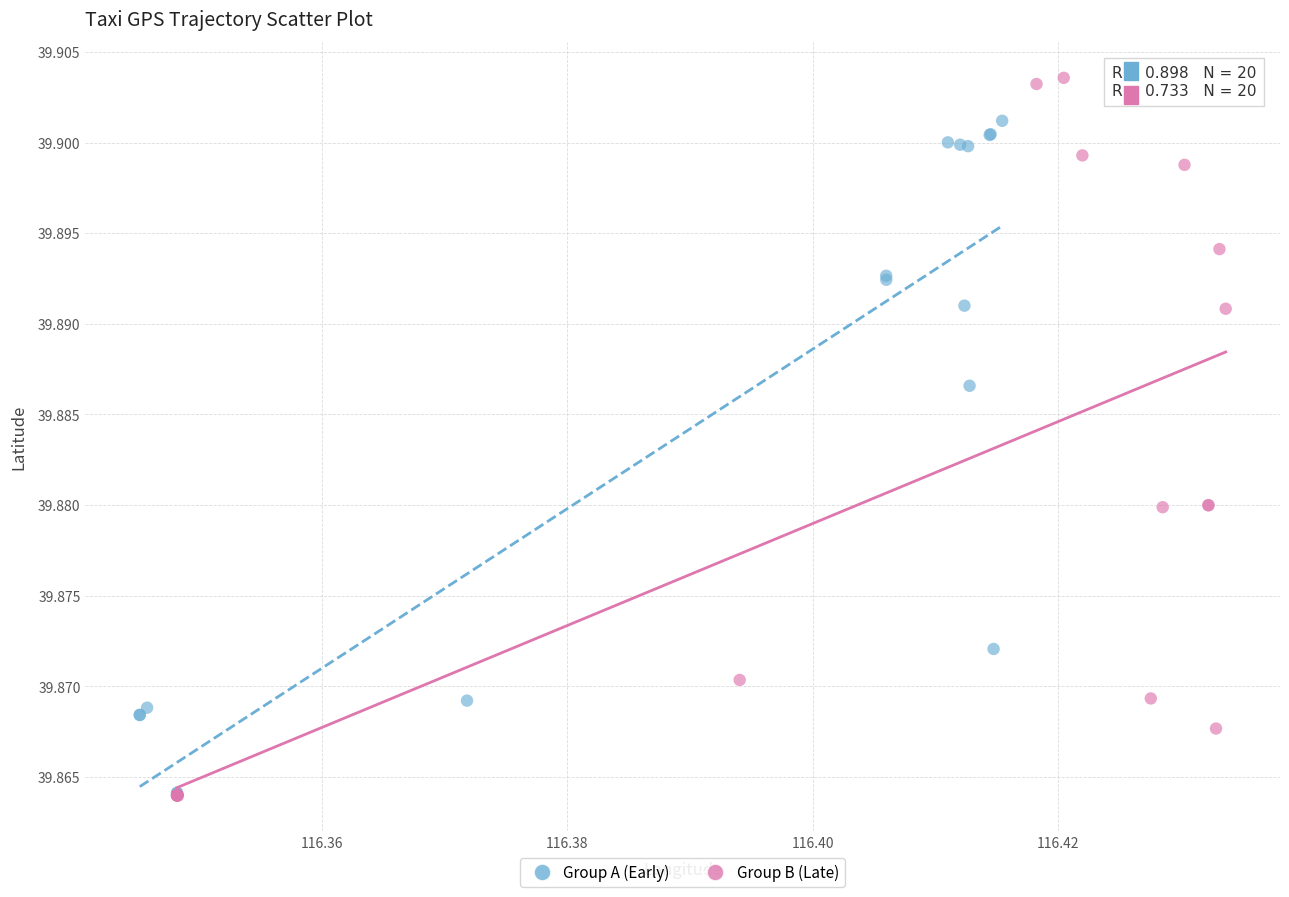

Which series has the largest Y range (max minus min)?

Group B (Late)